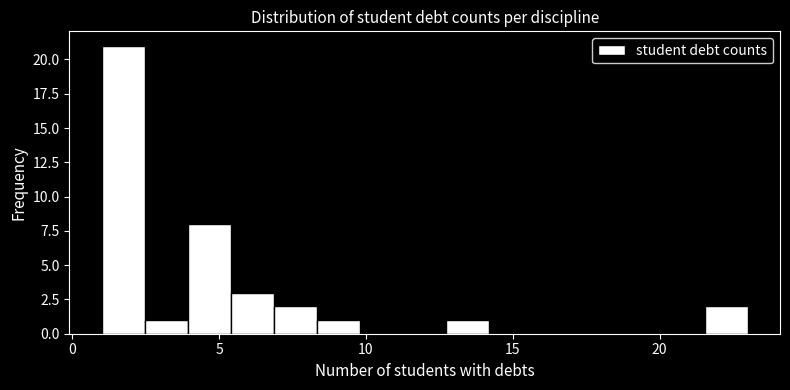

Around what value on the x-axis is the tallest bar? Give the approximate position of its centre, as read against the axis.

1.5